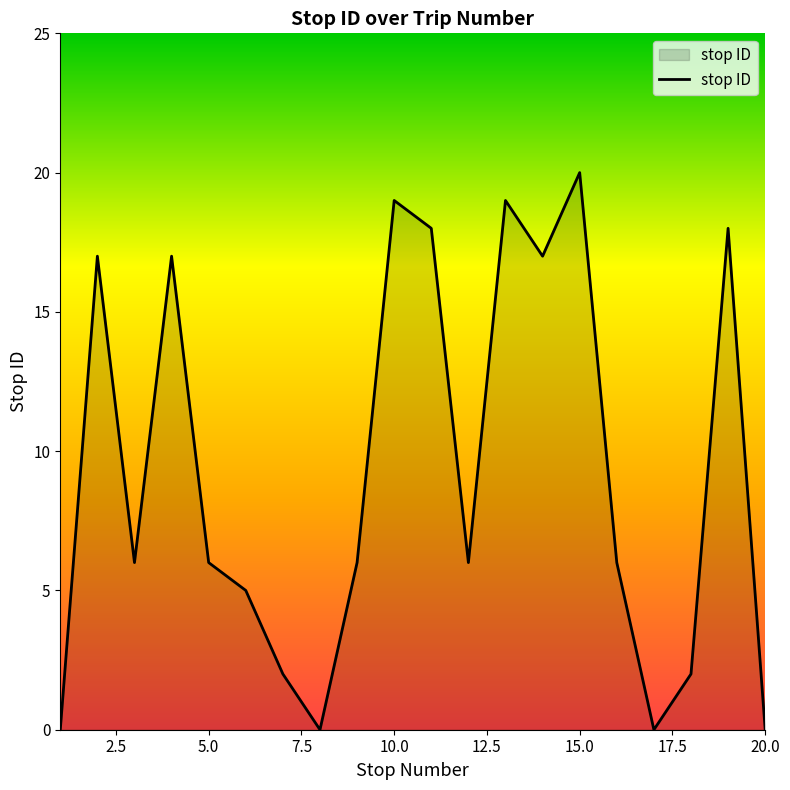

What is the greatest value displayed?

20